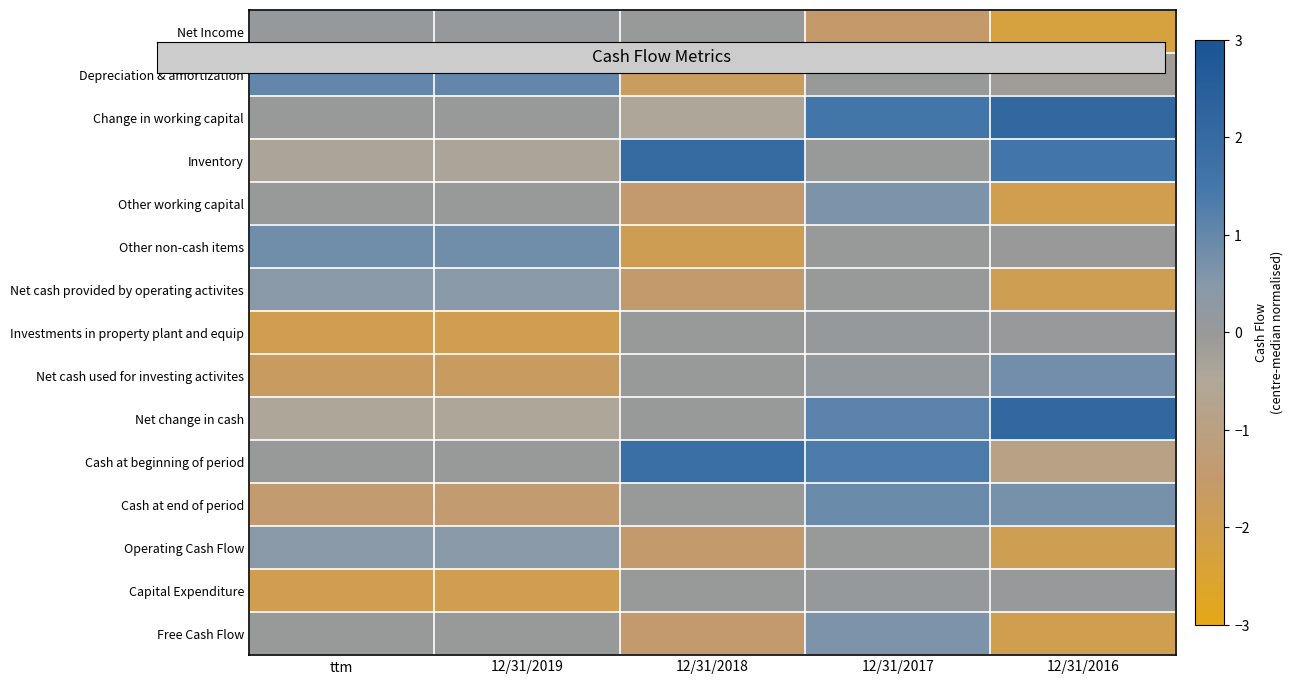

Which series changed the most between 12/31/2019 and 12/31/2018?

Other non-cash items